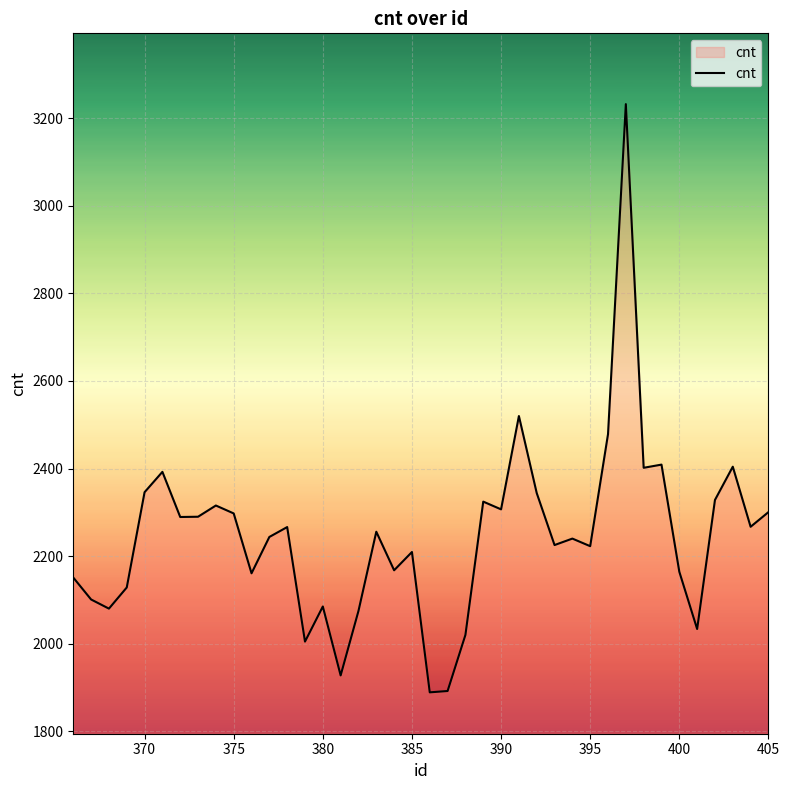

What is the difference between the maximum and minimum values?

1342.9